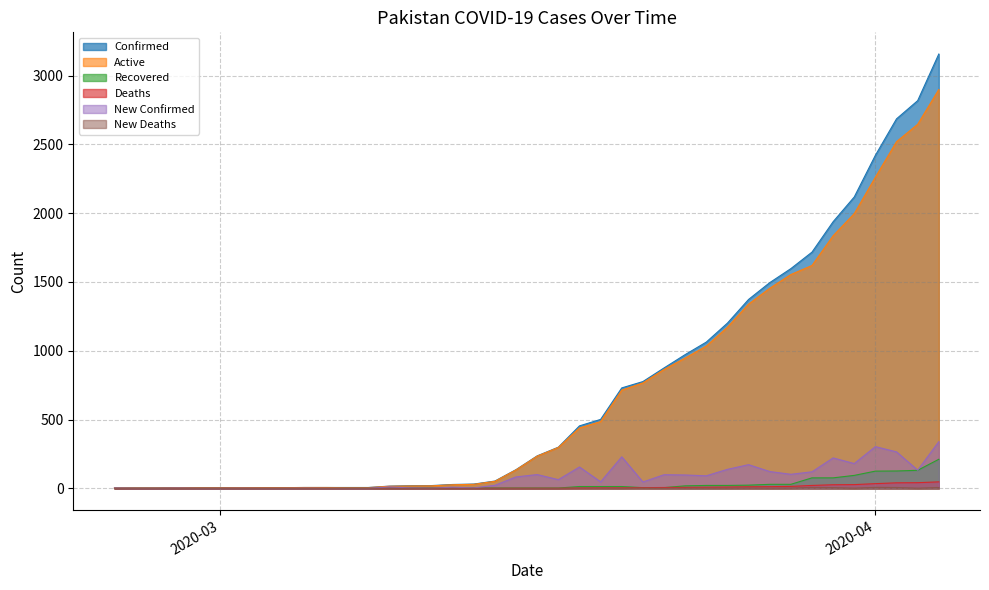

Reading left to right, list all the values displayed in this chart.

Confirmed: 2	2	2	4	4	4	5	5	5	6	6	6	6	16	19	20	28	31	53	136	236	299	454	501	730	776	875	972	1063	1201	1373	1495	1597	1717	1938	2118	2421	2686	2818	3157
Active: 2	2	2	4	4	4	5	5	5	6	6	5	5	15	17	18	26	29	51	134	234	297	439	485	714	766	864	947	1034	1171	1339	1454	1554	1620	1836	1997	2262	2520	2646	2899
Recovered: 0	0	0	0	0	0	0	0	0	0	0	1	1	1	2	2	2	2	2	2	2	2	13	13	13	5	5	18	21	21	23	29	29	76	76	94	125	126	131	211
Deaths: 0	0	0	0	0	0	0	0	0	0	0	0	0	0	0	0	0	0	0	0	0	0	2	3	3	5	6	7	8	9	11	12	14	21	26	27	34	40	41	47
New Confirmed: 2	0	0	2	0	0	1	0	0	1	0	0	0	10	3	1	8	3	22	83	100	63	155	47	229	46	99	97	91	138	172	122	102	120	221	180	303	265	132	339
New Deaths: 0	0	0	0	0	0	0	0	0	0	0	0	0	0	0	0	0	0	0	0	0	0	2	1	0	2	1	1	1	1	2	1	2	7	5	1	7	6	1	6